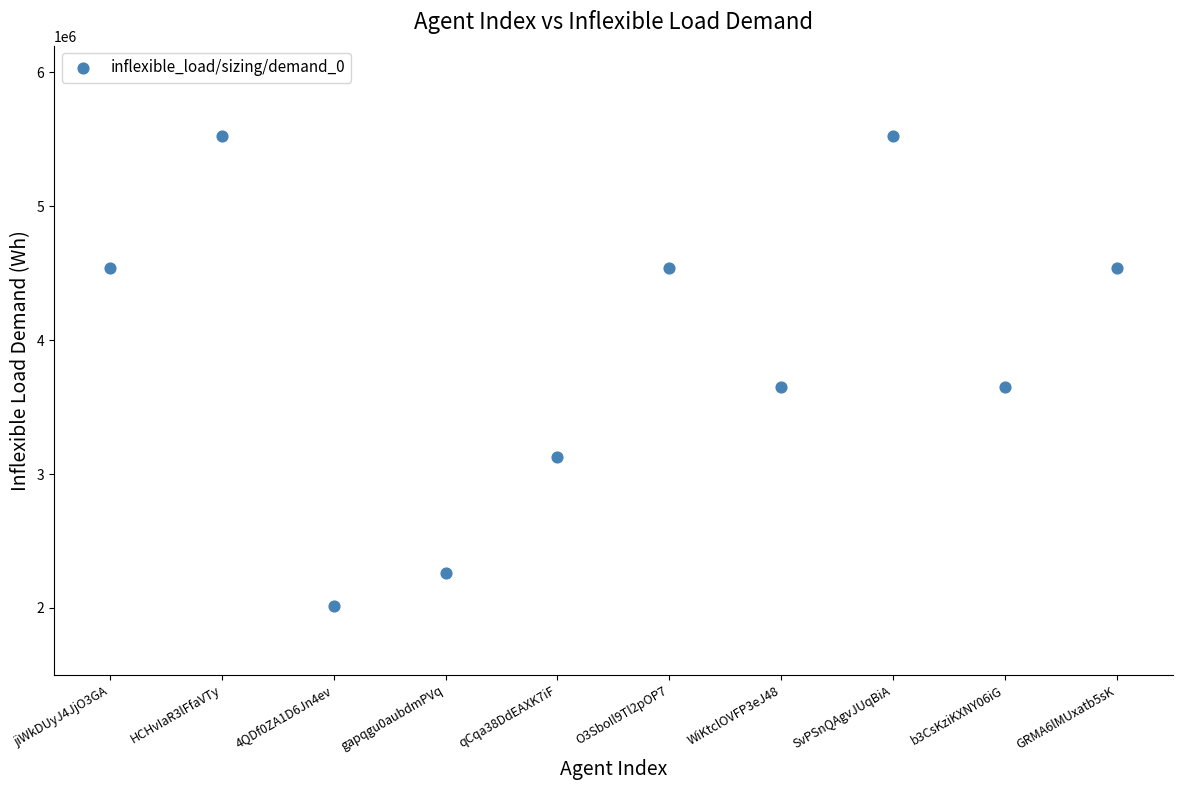

What is the range of Y values (max minus min)?

3515000